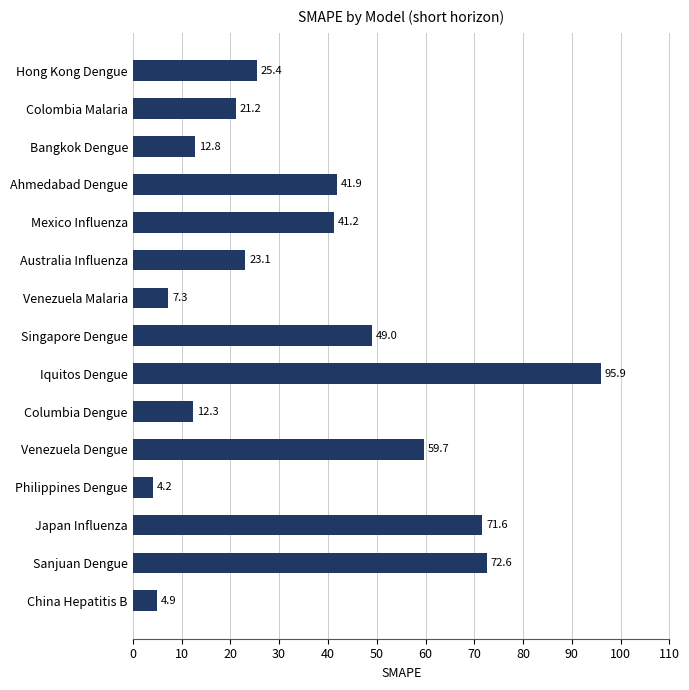

Reading top to bottom, what are all the values shown in this chart?

Hong Kong Dengue=25.4	Colombia Malaria=21.2	Bangkok Dengue=12.8	Ahmedabad Dengue=41.9	Mexico Influenza=41.2	Australia Influenza=23.1	Venezuela Malaria=7.3	Singapore Dengue=49.0	Iquitos Dengue=95.9	Columbia Dengue=12.3	Venezuela Dengue=59.7	Philippines Dengue=4.2	Japan Influenza=71.6	Sanjuan Dengue=72.6	China Hepatitis B=4.9